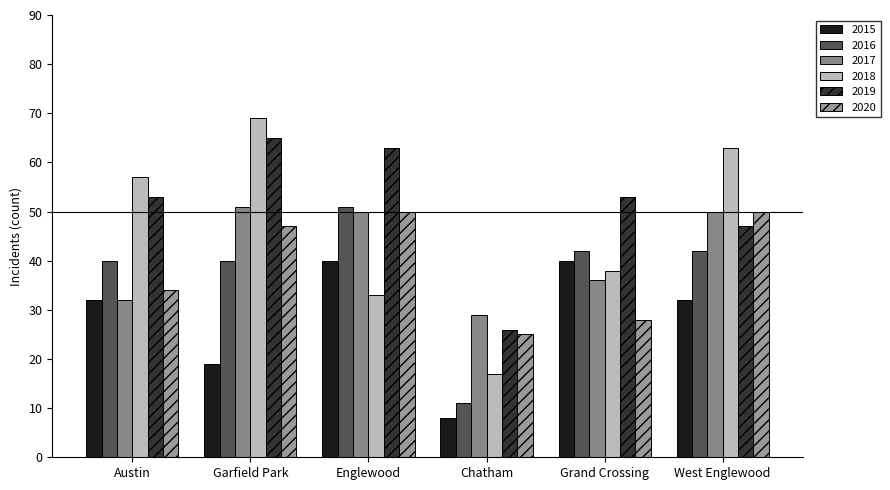

What is the minimum value shown in the chart?

8